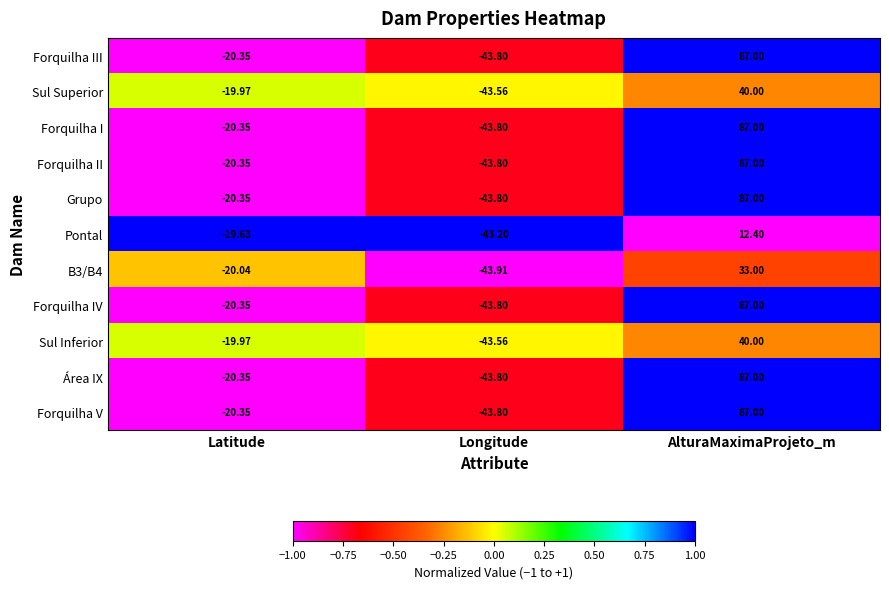

Where does the Forquilha IV series first go above -20?

AlturaMaximaProjeto_m